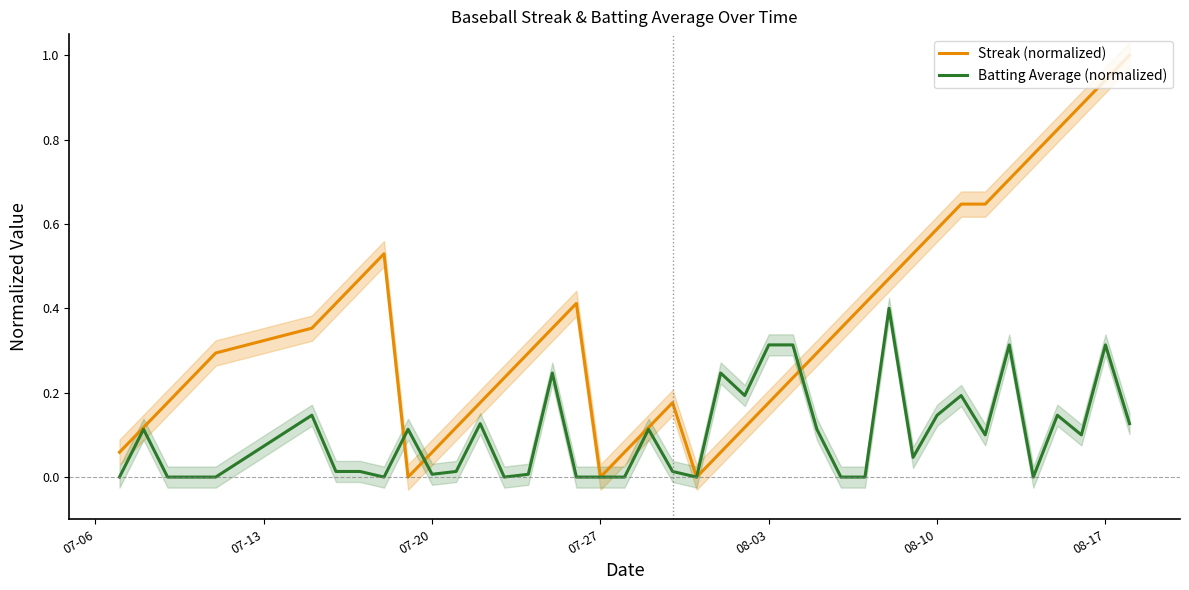

How many interior local peaks does the Batting Average (normalized) series have?

12